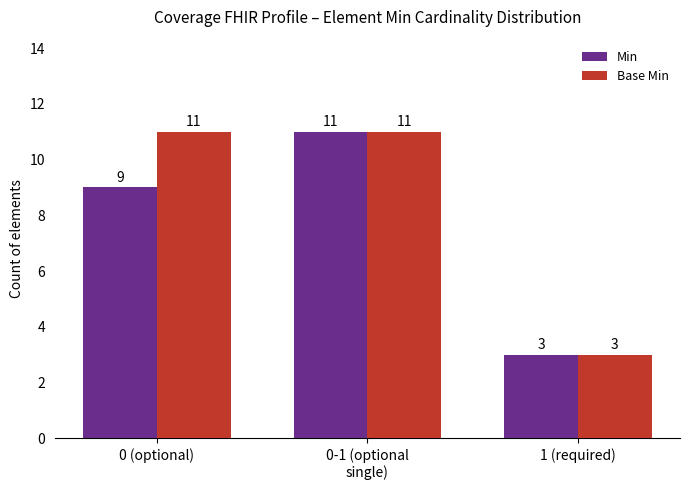

List the series in order of their overall mean, lowest first.

Min, Base Min